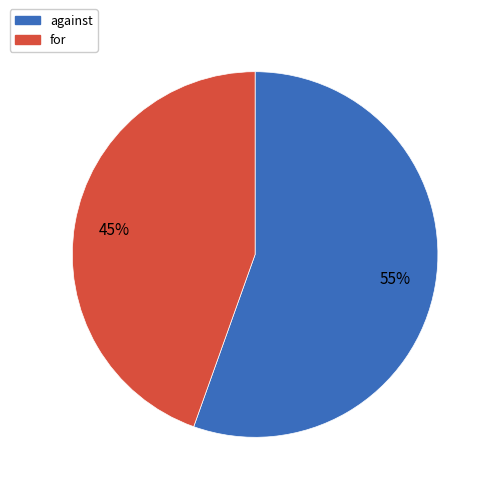

Is the sum of against and for greater than half?

Yes